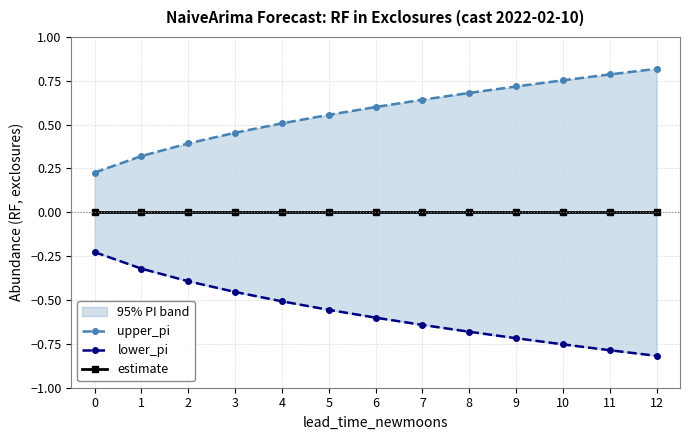

True or false: lower_pi has more than 1 interior local peaks.

False